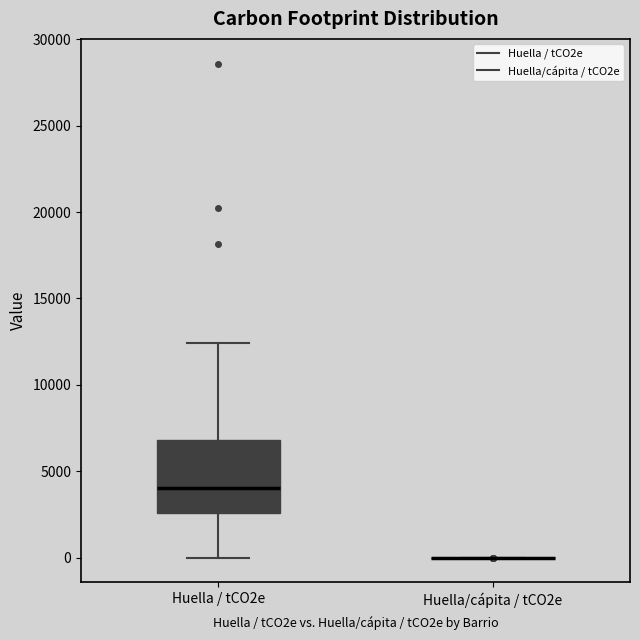

Reading left to right, read every box against the y-axis: the position of its median line, the range the box covers, and the ends of its whiskers. The values are not printed on the chart, so give them approximately, as read against the axis.

Huella / tCO2e: median 4000, box 2500 to 7000, whiskers 0 to 12500
Huella/cápita / tCO2e: box collapsed to a line at 0, whiskers 0 to 0